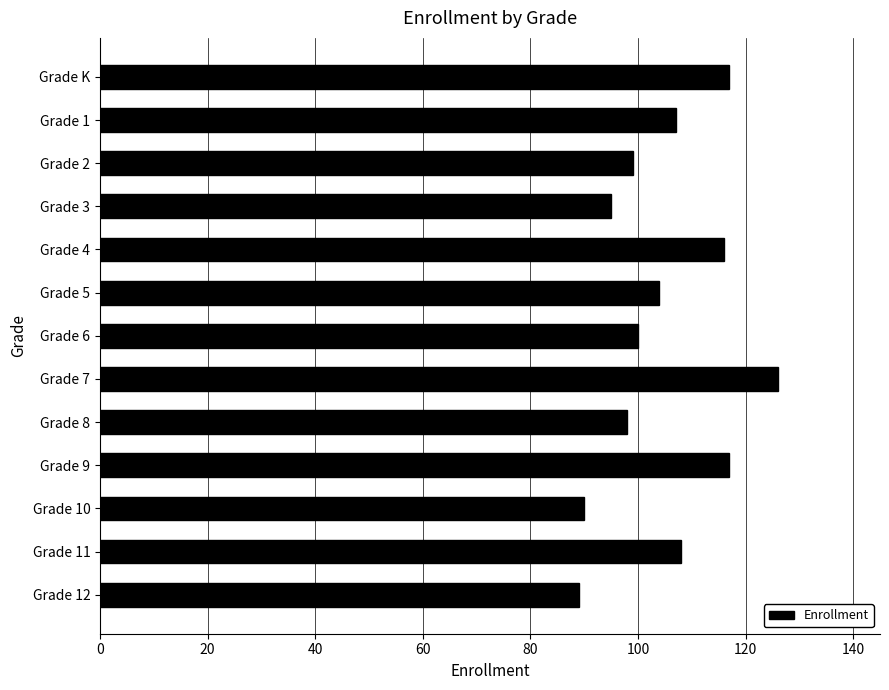

Which category has the highest value across all series?

Grade 7